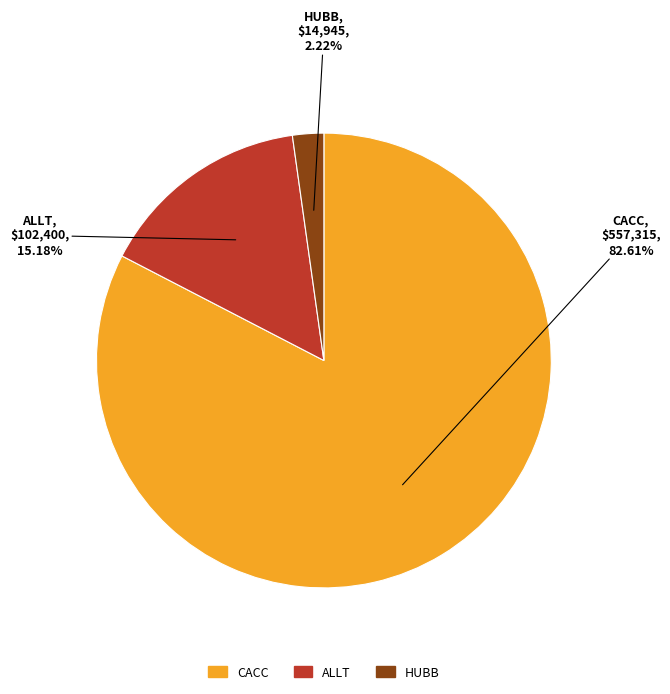

To the nearest percent, what percentage of the pie is HUBB?

2%